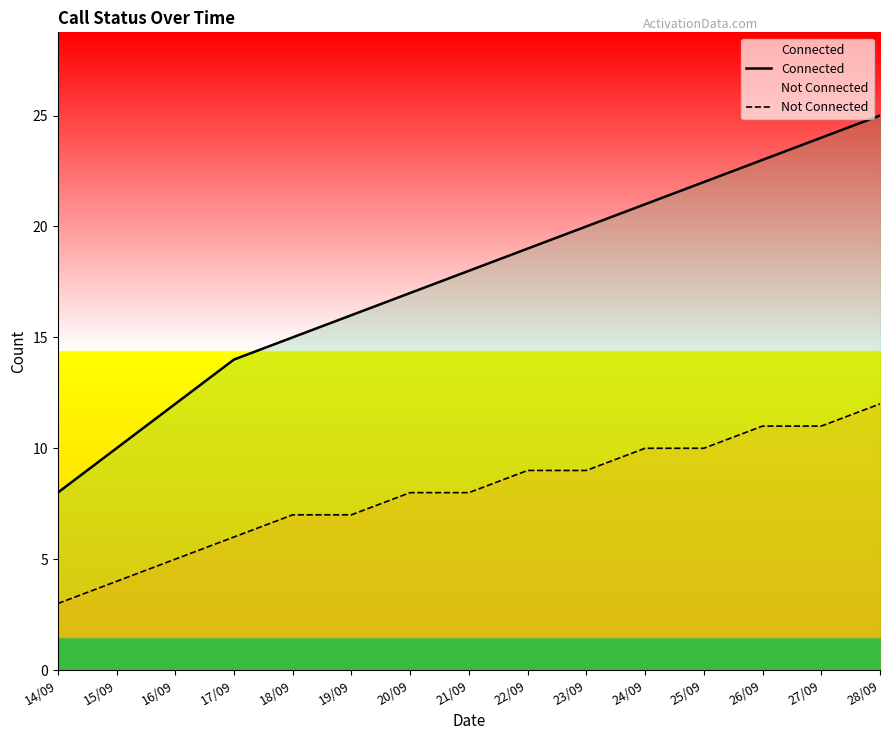

Is it true that Not Connected equals 2 at 19/09?

False